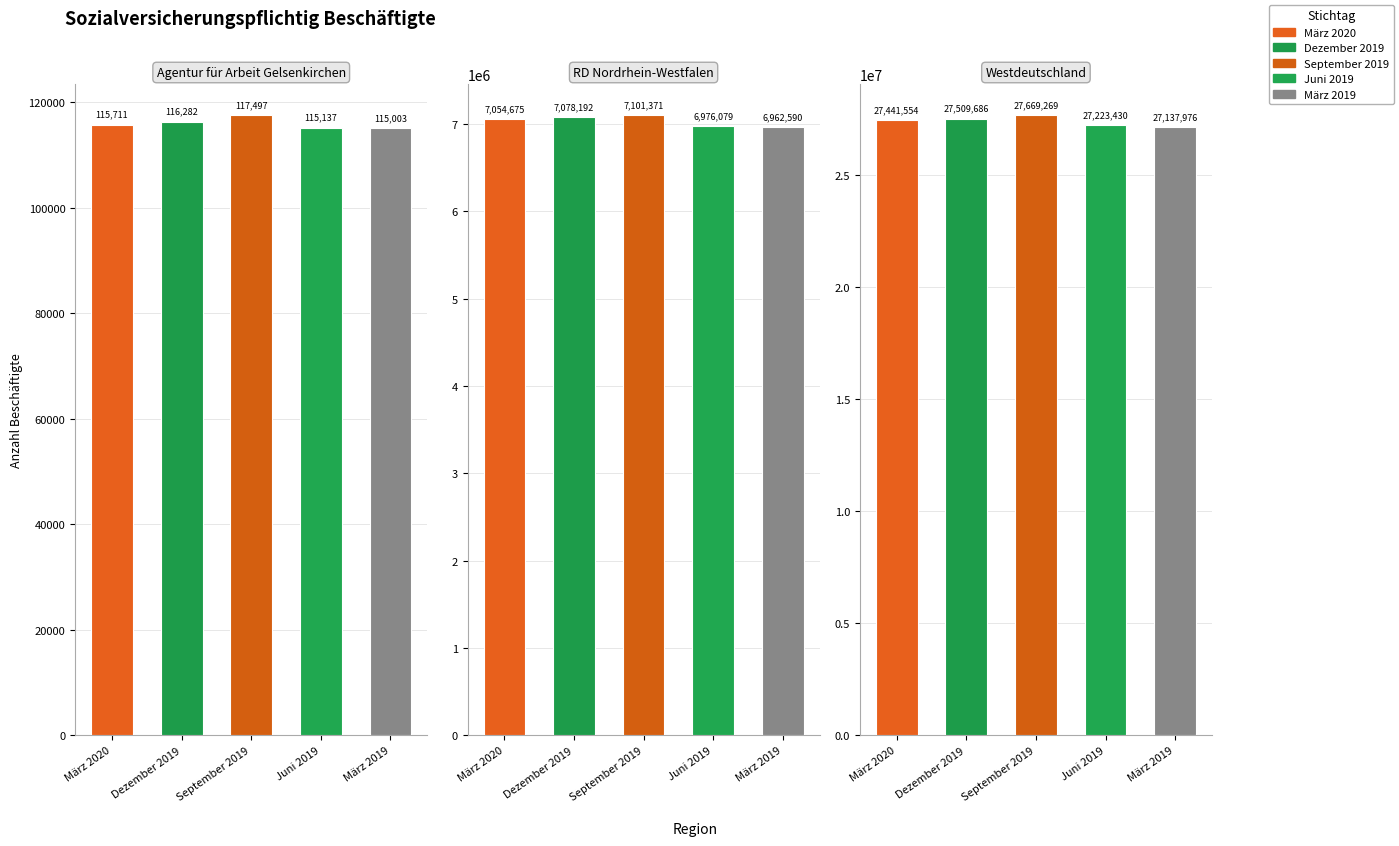

What is the difference between the maximum and minimum values in the September 2019 series?

27551772